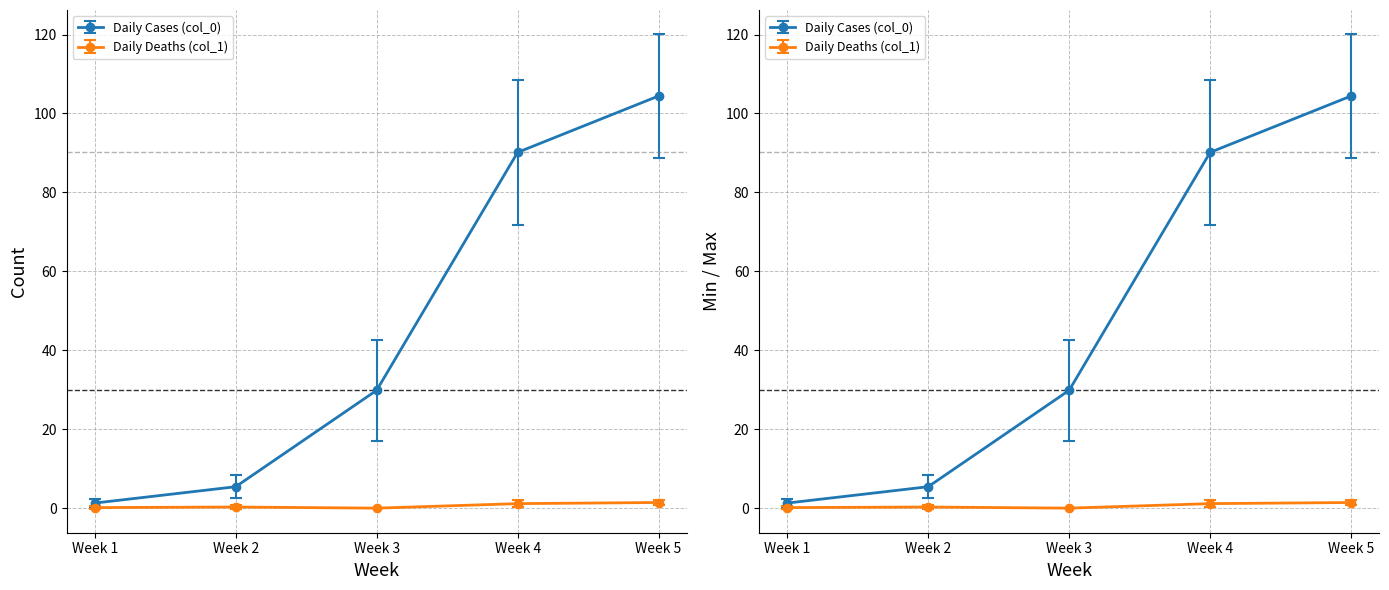

List the series in order of their peak value, lowest first.

Daily Deaths (col_1), Daily Cases (col_0)